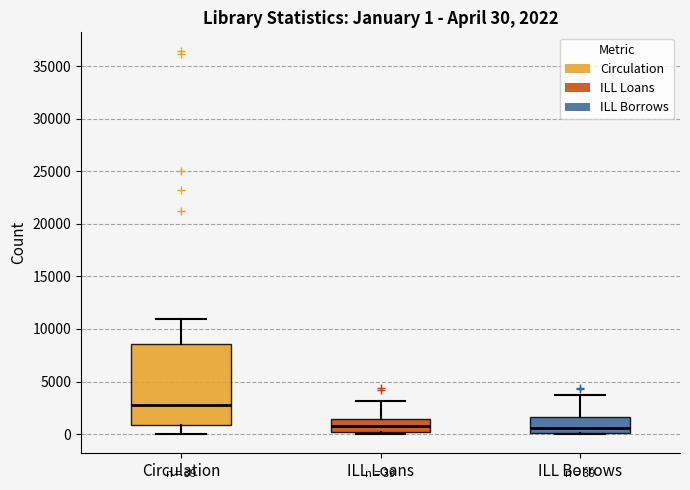

Which box has the highest median line?

Circulation